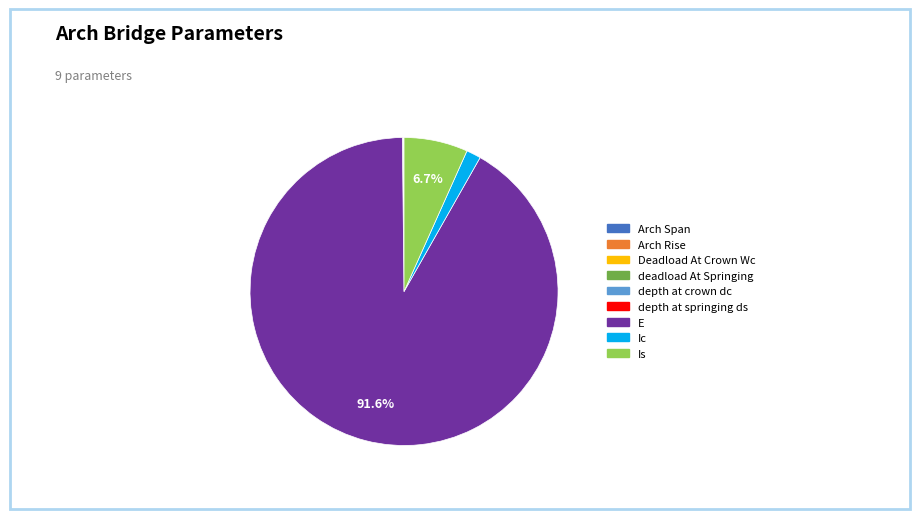

Is there a majority slice in this chart?

Yes